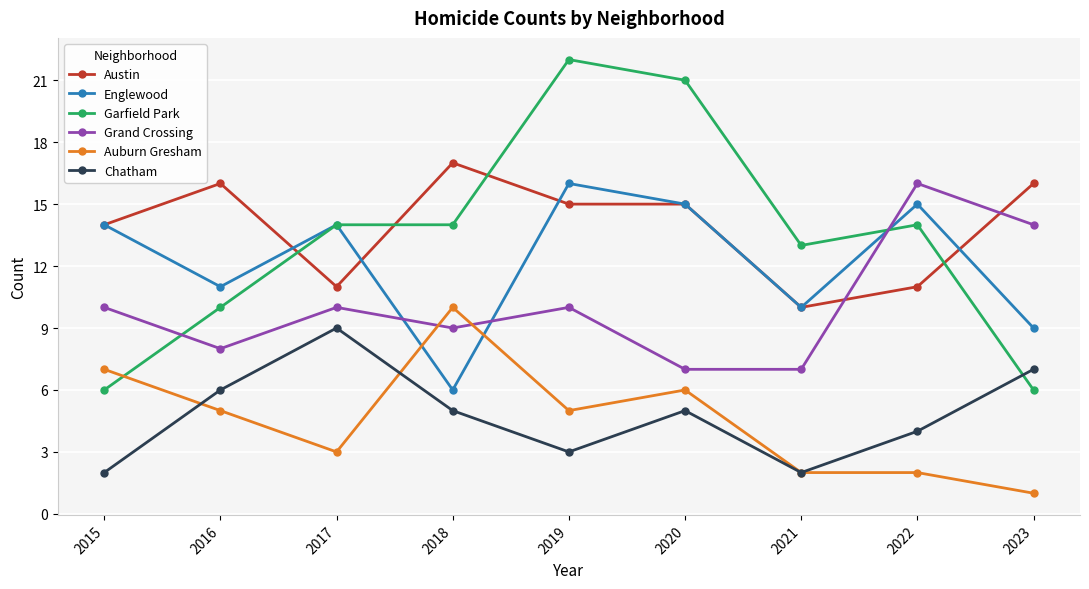

Reading left to right, transcribe all the data shown in this chart.

Austin: 14	16	11	17	15	15	10	11	16
Englewood: 14	11	14	6	16	15	10	15	9
Garfield Park: 6	10	14	14	22	21	13	14	6
Grand Crossing: 10	8	10	9	10	7	7	16	14
Auburn Gresham: 7	5	3	10	5	6	2	2	1
Chatham: 2	6	9	5	3	5	2	4	7